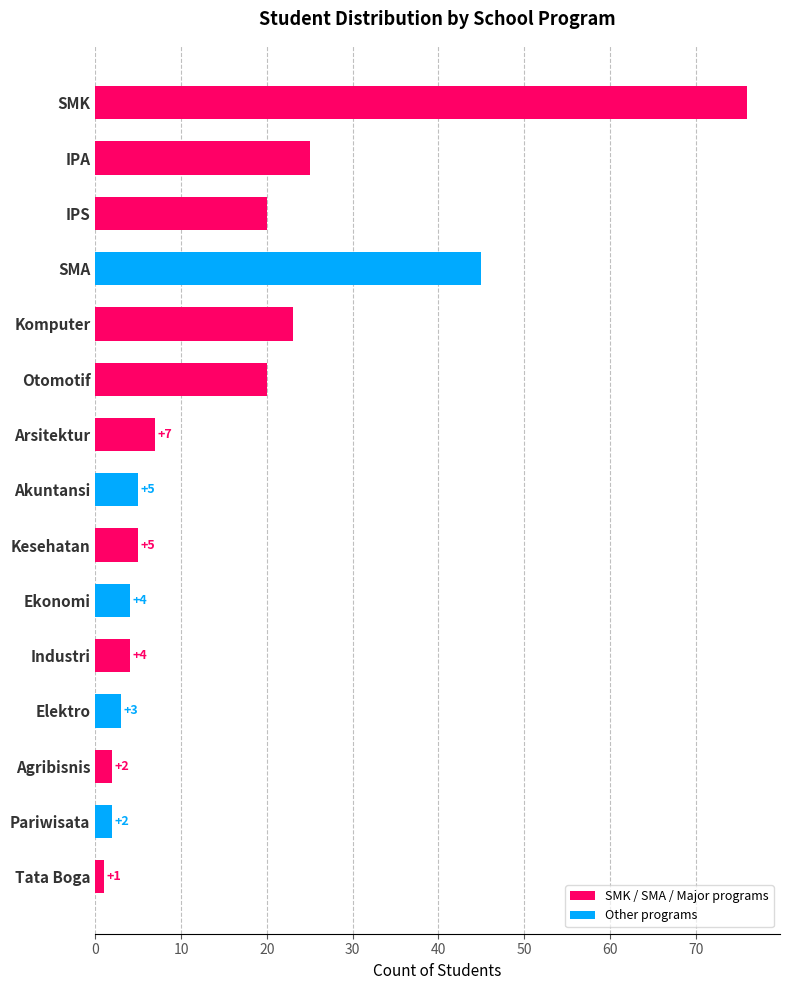

Which series has the largest range (max minus min)?

SMK / SMA / Major programs